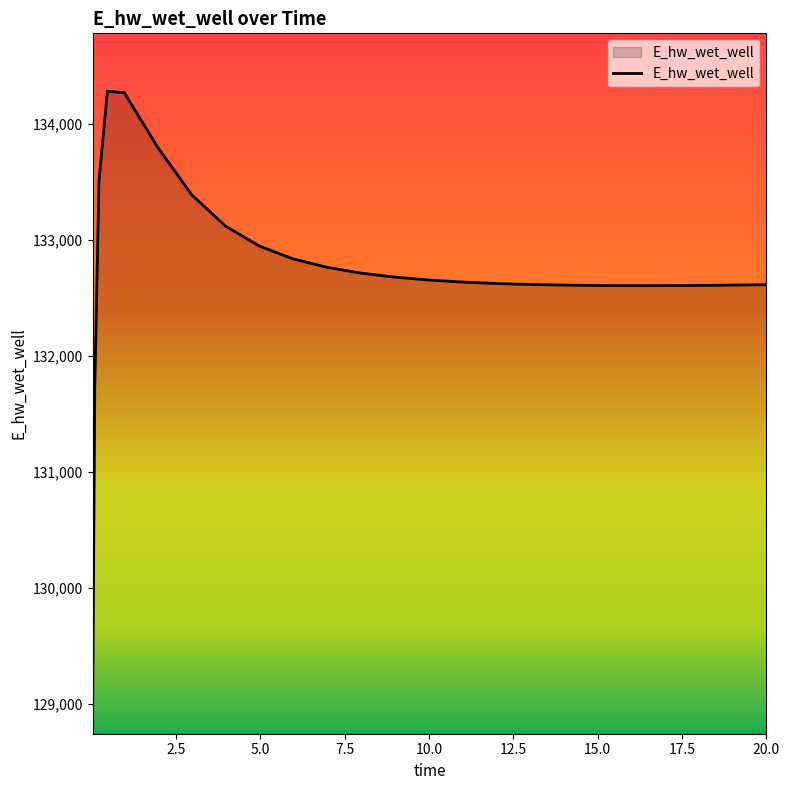

What is the difference between the maximum and minimum values?

5341.1